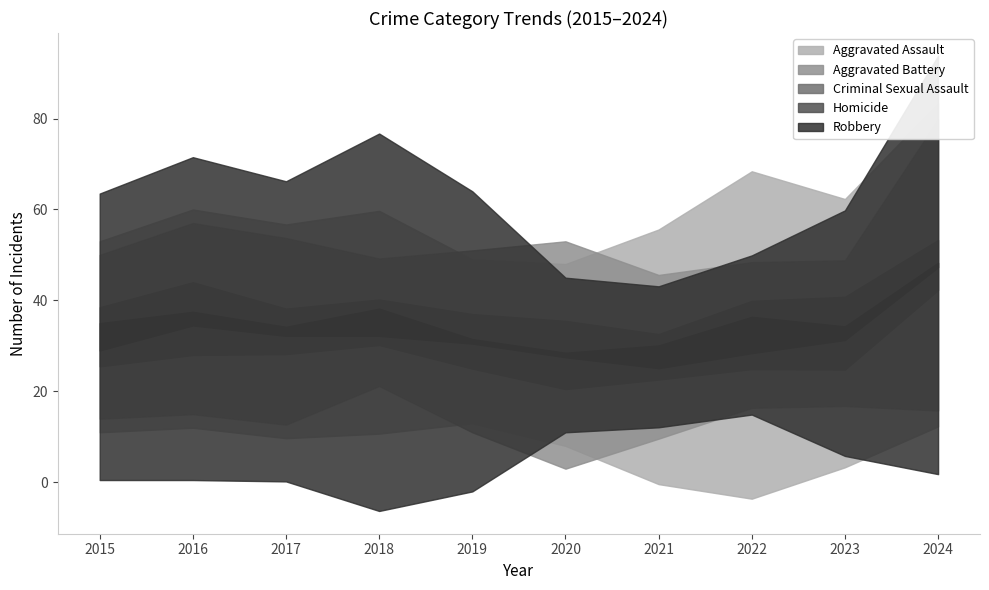

List the series in order of their peak value, lowest first.

Homicide, Criminal Sexual Assault, Aggravated Battery, Aggravated Assault, Robbery